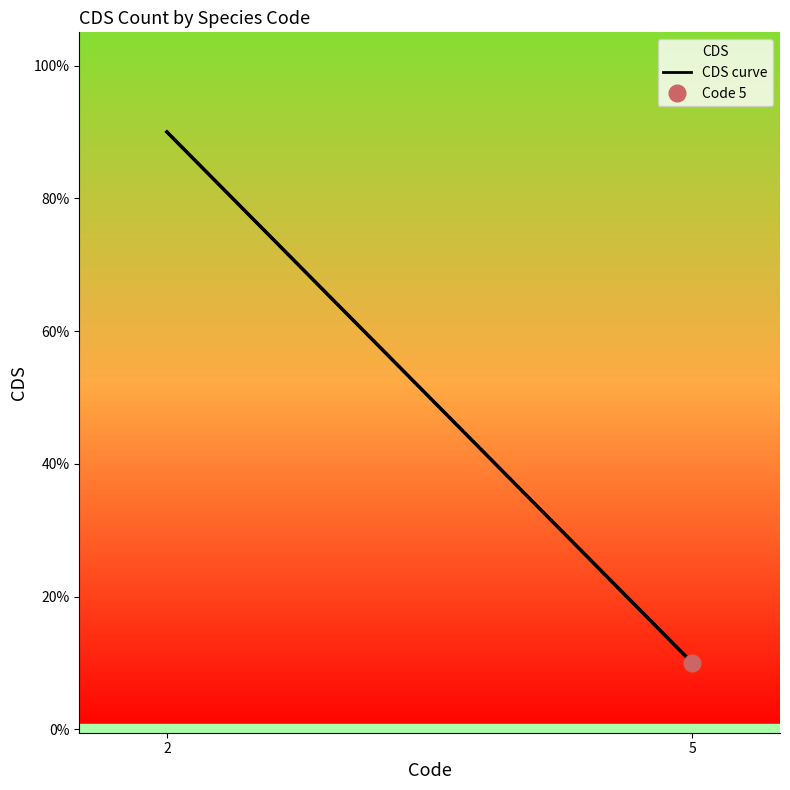

Is it true that the value at 2 is 9?

True